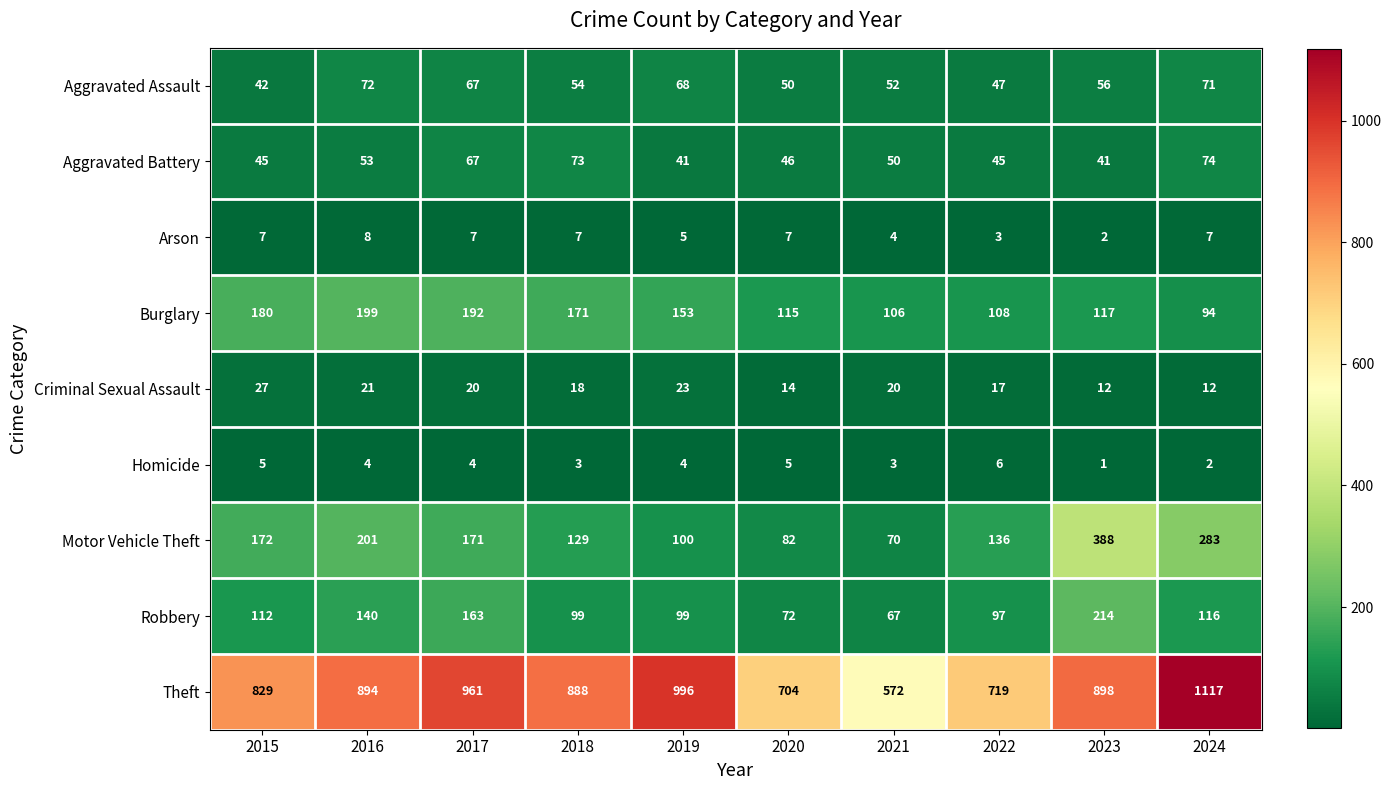

What is the smallest value displayed?

1